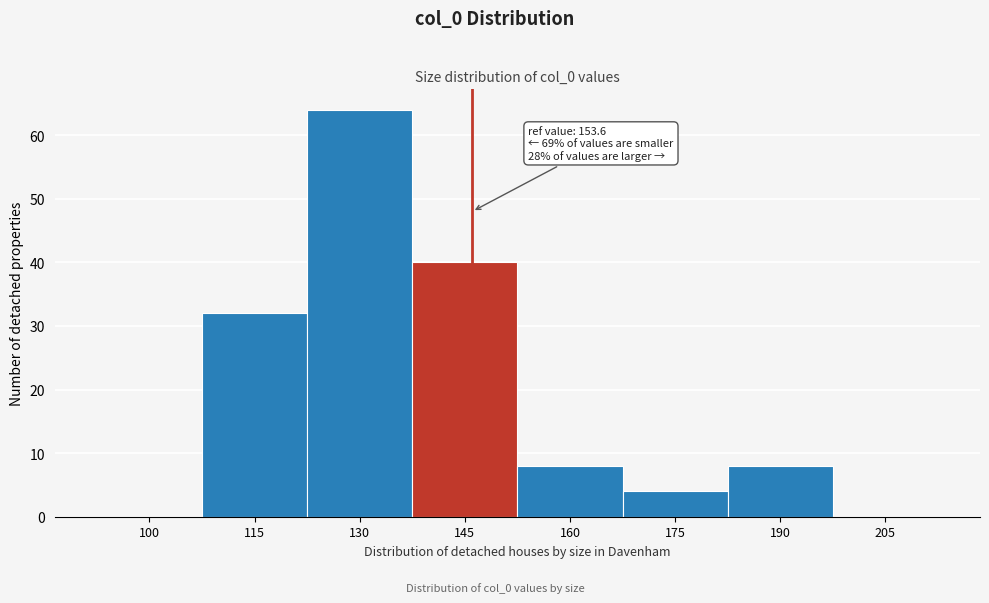

Reading right to left, transcribe all the data shown in this chart.

205=0	190=8	175=4	160=8	145=40	130=64	115=32	100=0